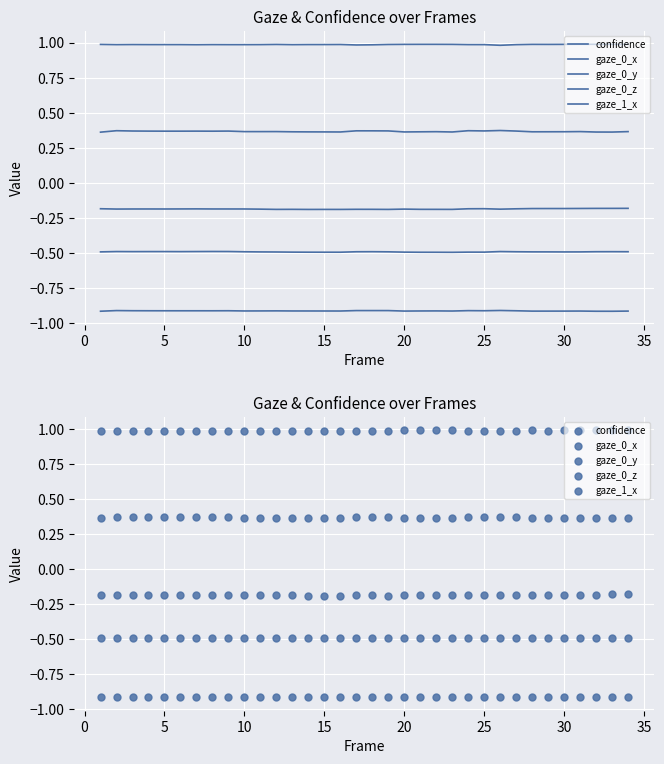

Which series reaches the minimum Y coordinate?

gaze_0_z